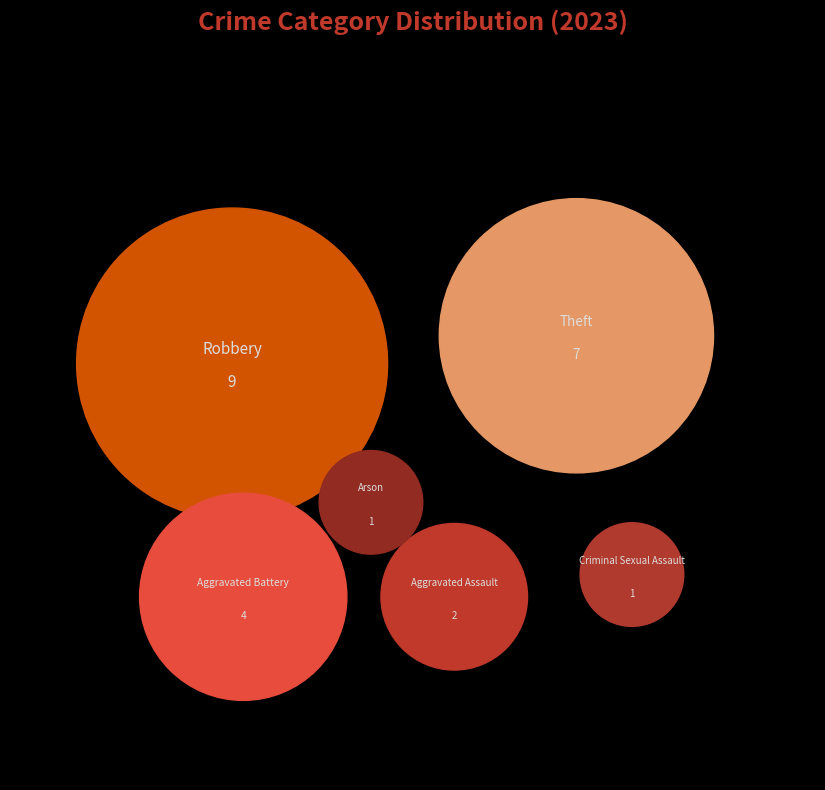

To the nearest percent, what percentage of the pie is Aggravated Battery?

17%